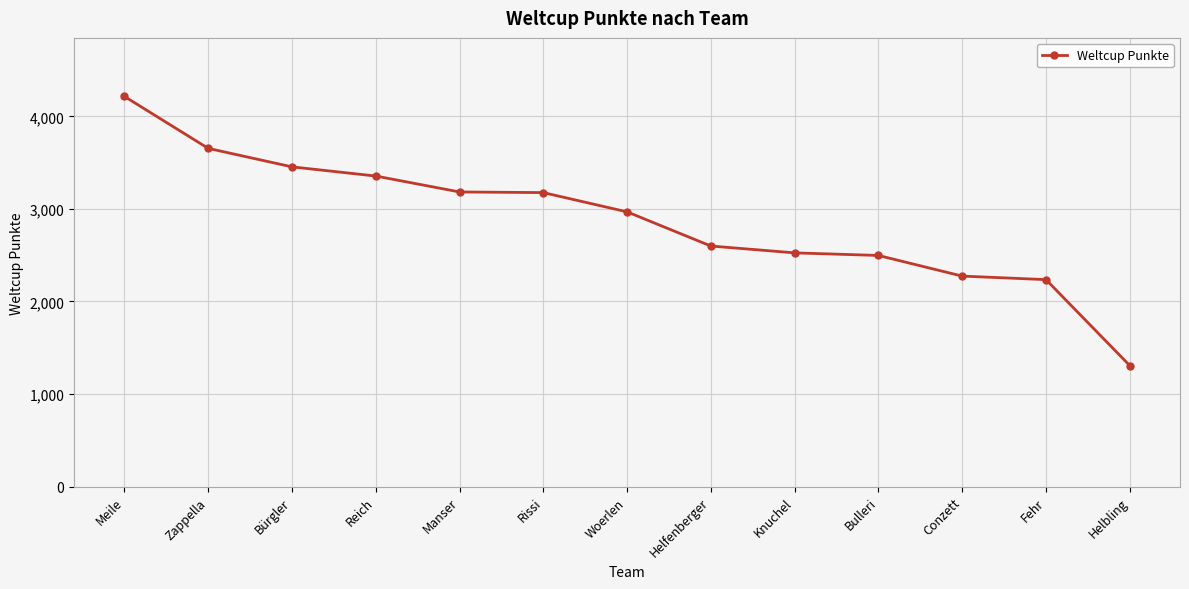

What is the change in value from Woerlen to Conzett?

-694